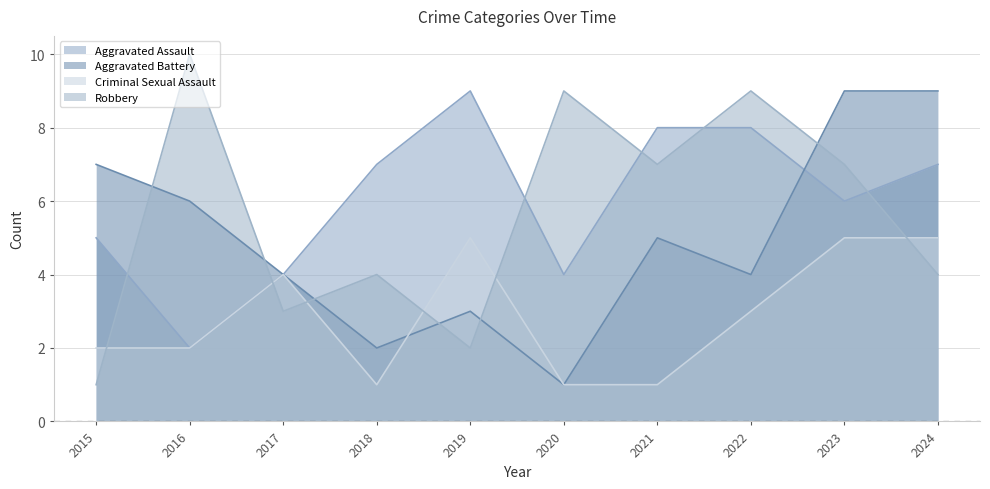

At which category does Robbery reach its first local valley?

2017